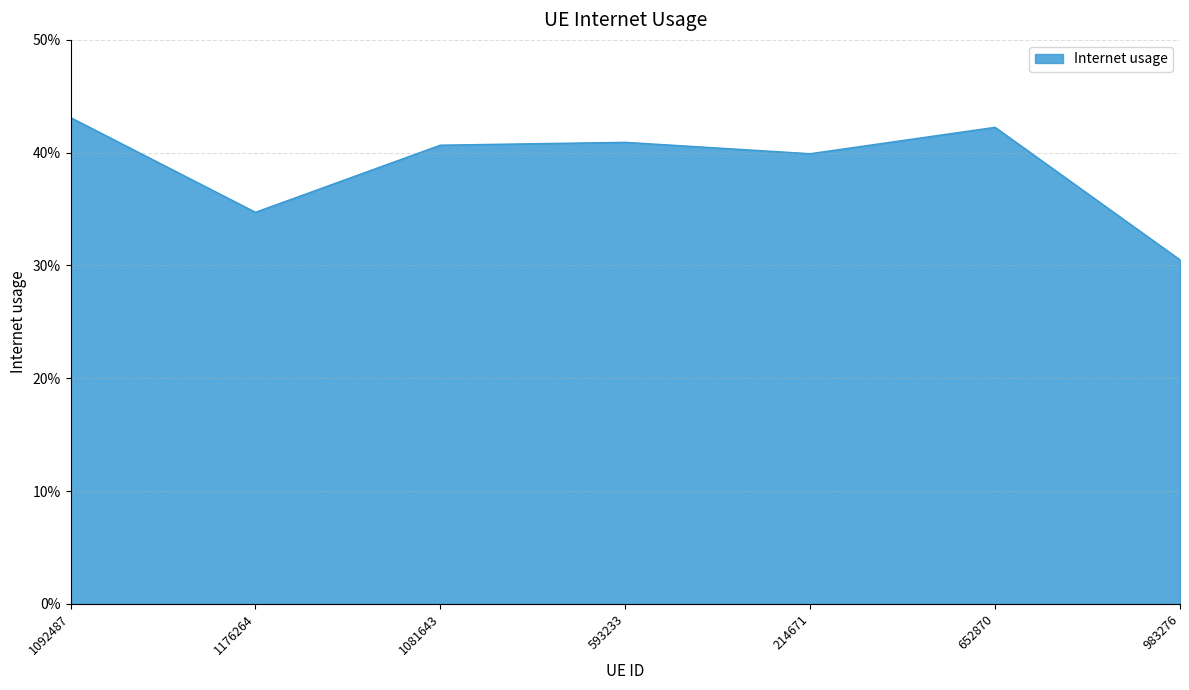

Does the chart display data point markers on the line(s)?

No